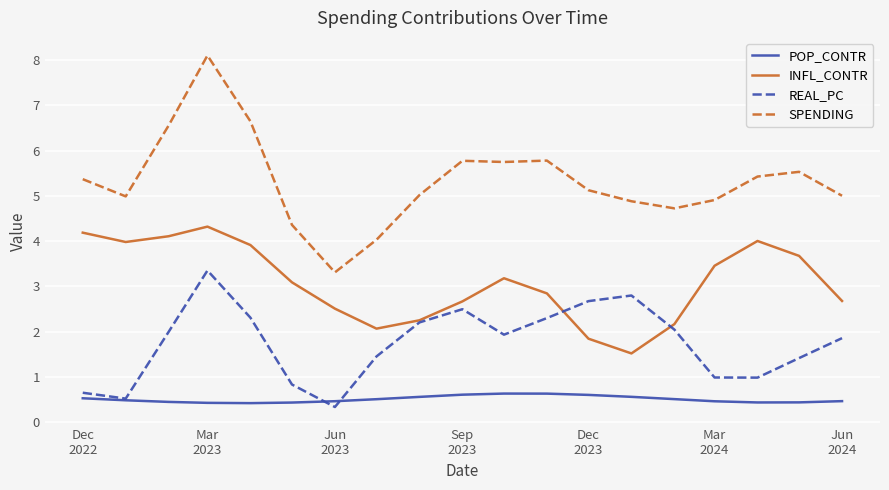

What is the difference between the maximum and minimum values in the INFL_CONTR series?

2.8